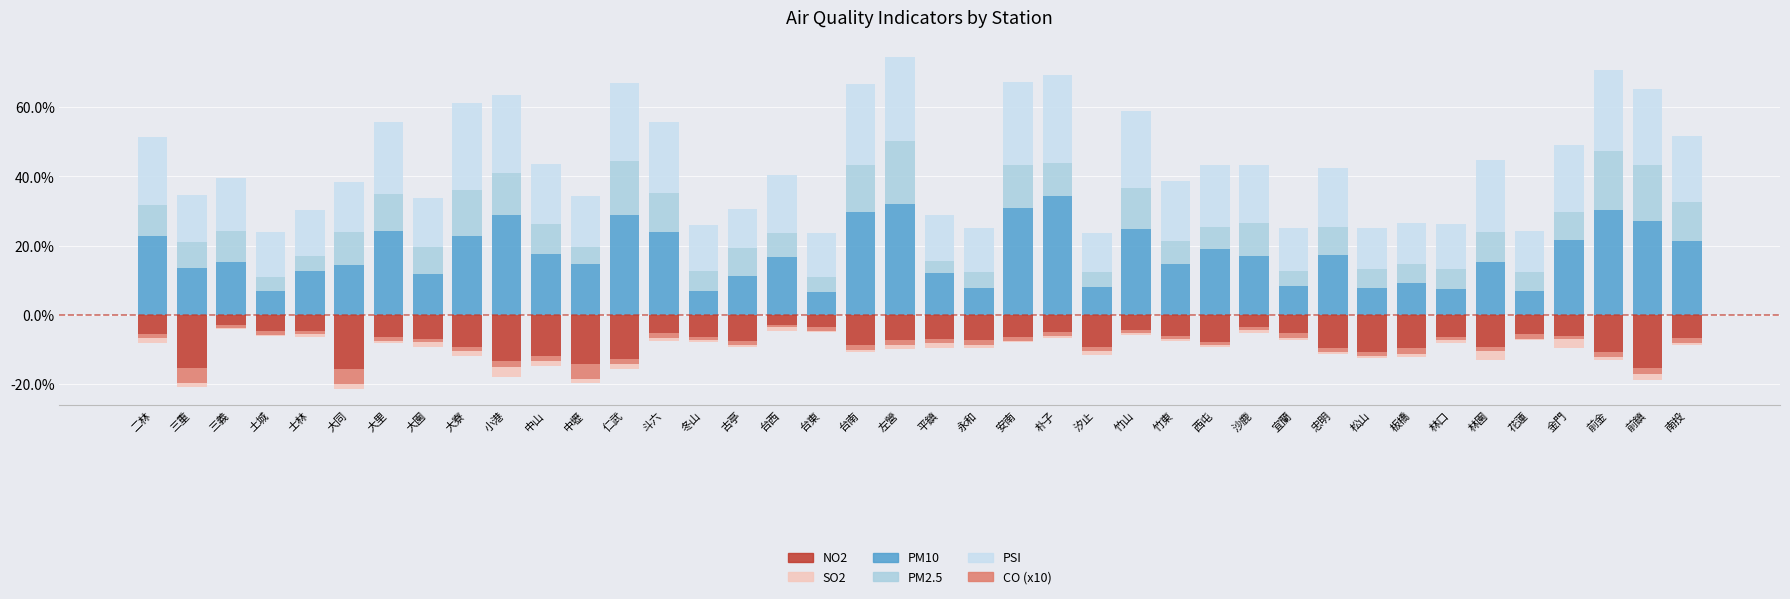

What is the label of the 39th bar from the right?

三重